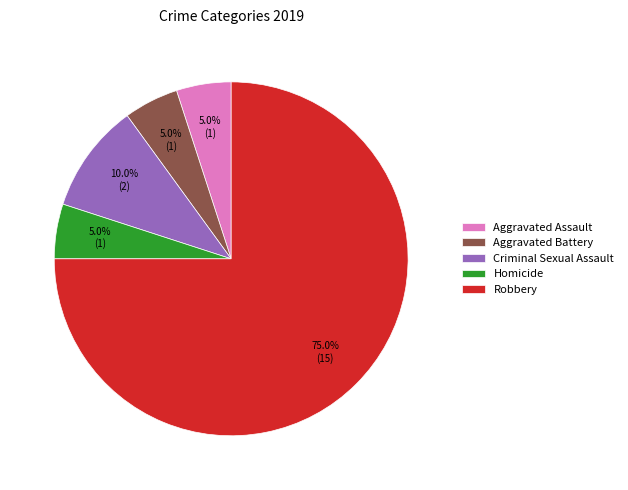

Do Criminal Sexual Assault and Robbery together represent more than half of the pie?

Yes